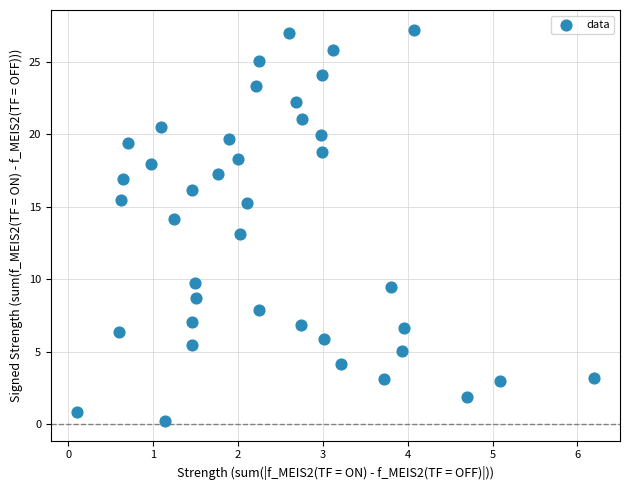

What is the range of Y values (max minus min)?

27.0